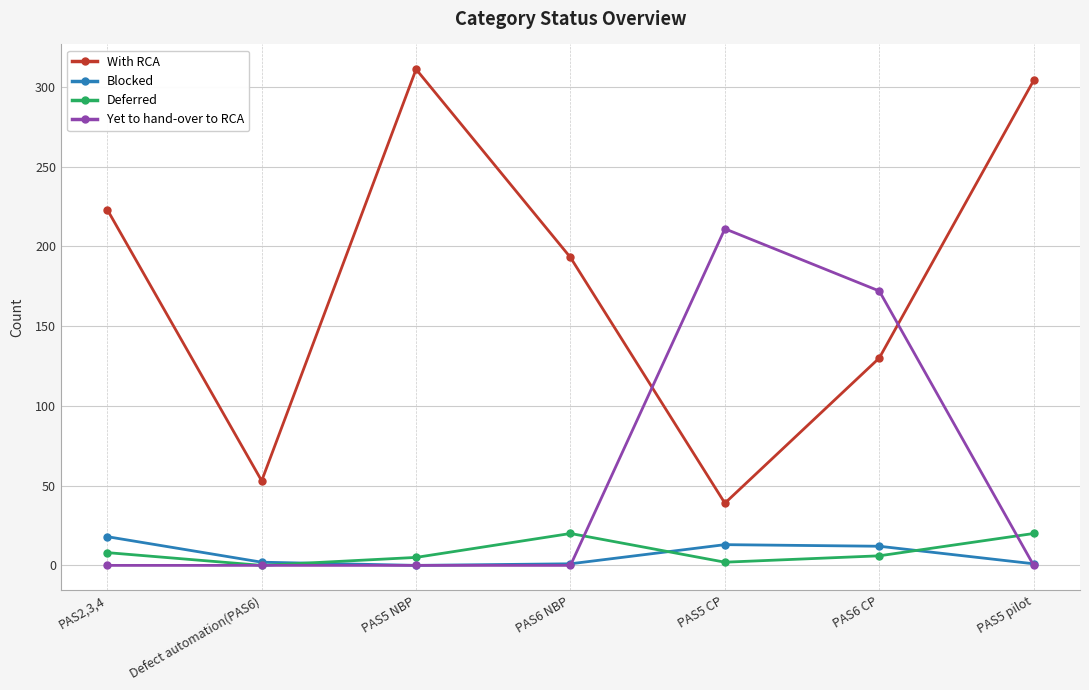

Which series has the largest total across all categories?

With RCA